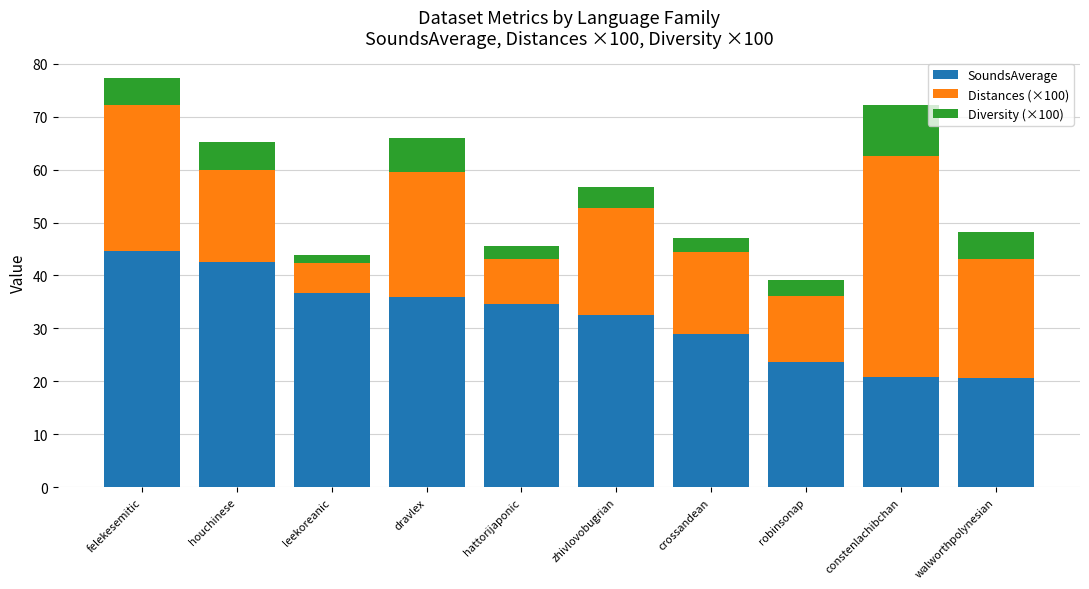

Which category has the highest value in the SoundsAverage series?

felekesemitic